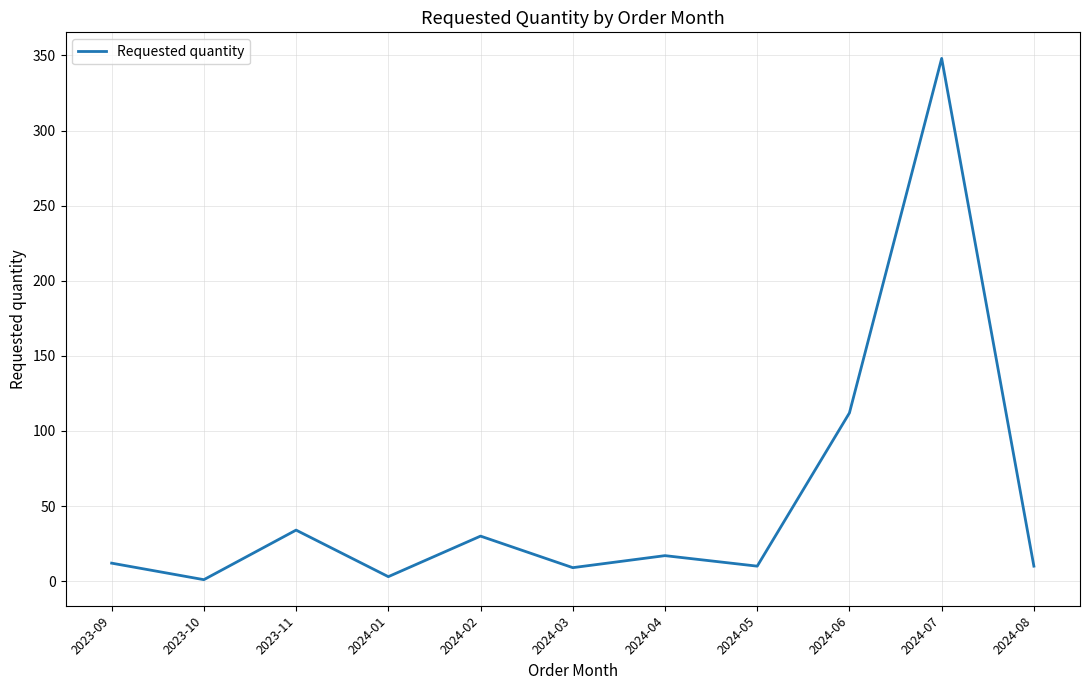

Approximately how many times larger is the value at 2024-03 compared to 2024-02?

0.3